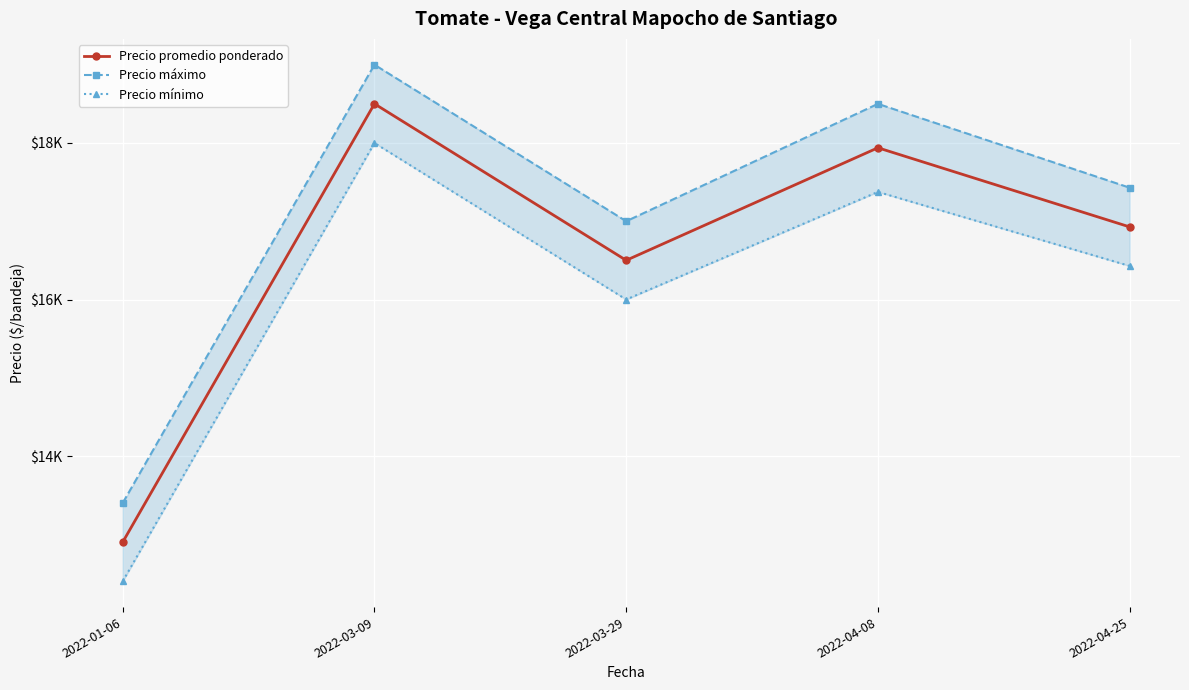

True or false: Precio promedio ponderado and Precio máximo cross at least once.

False